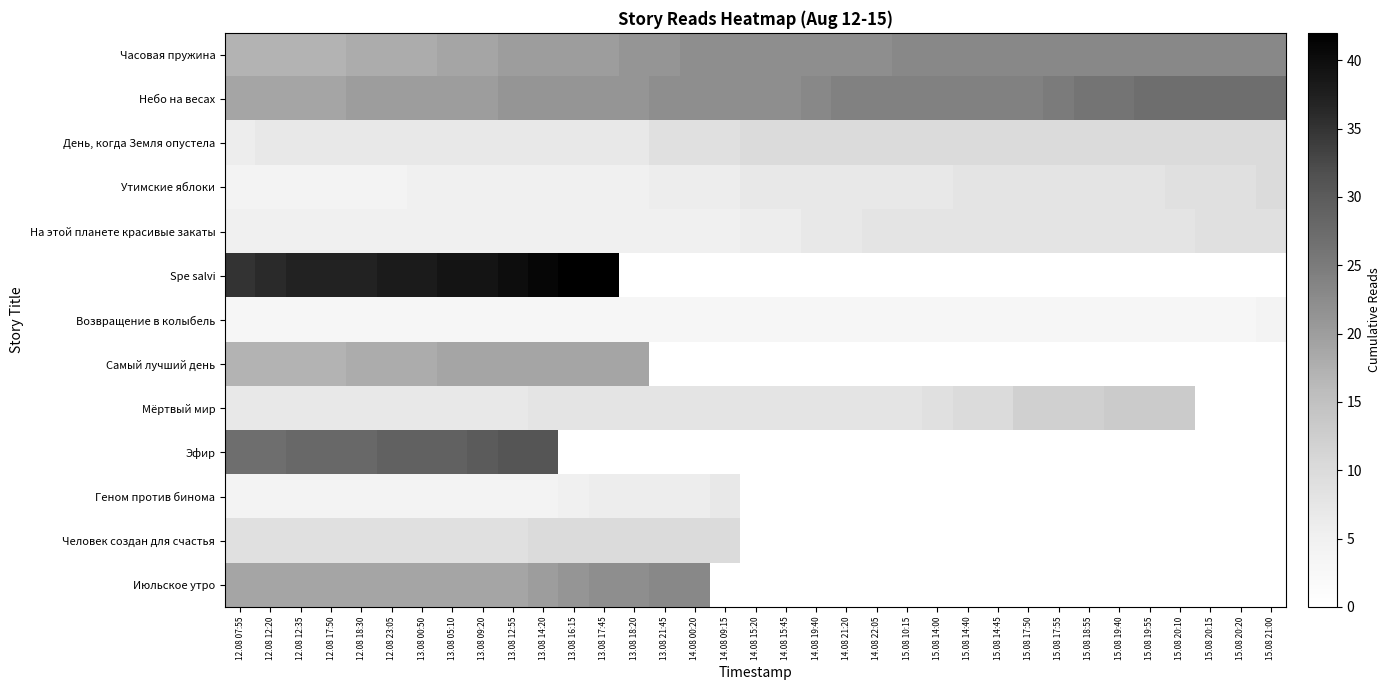

Is the value of Spe salvi at 12.08 12:35 greater than the value of Самый лучший день at 15.08 17:55?

No